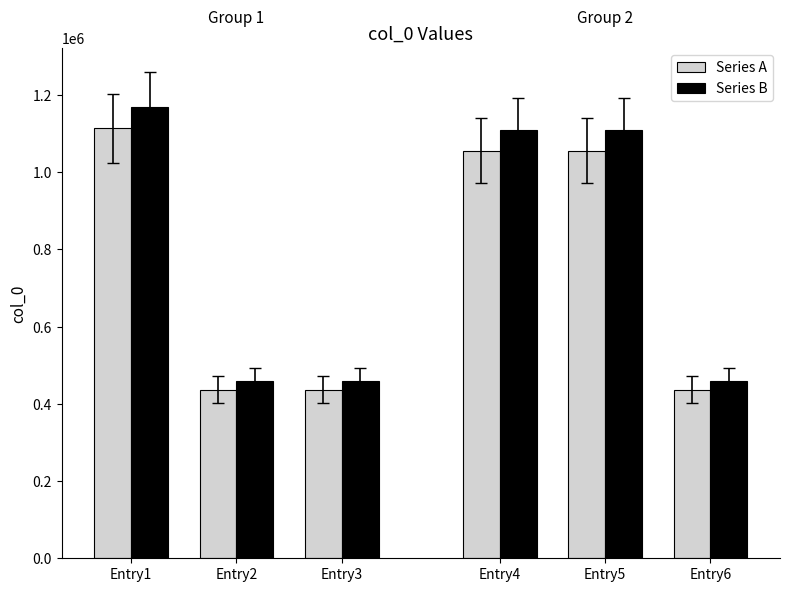

Where does the Series B series first go above 458087?

Entry1